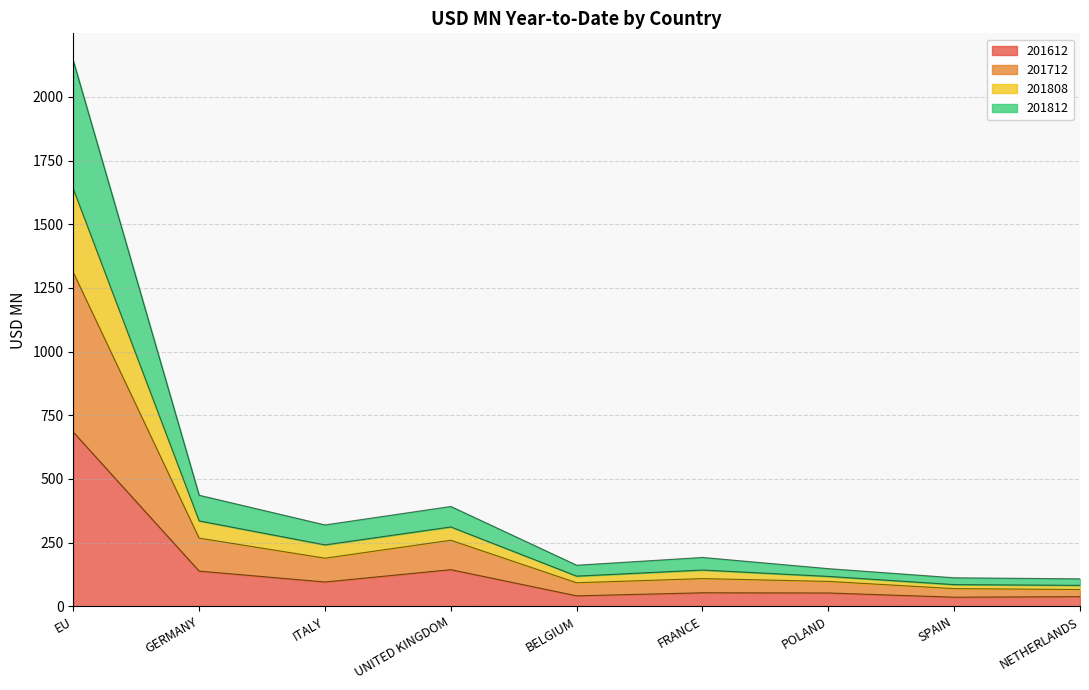

How many interior local peaks does the 201812 series have?

2